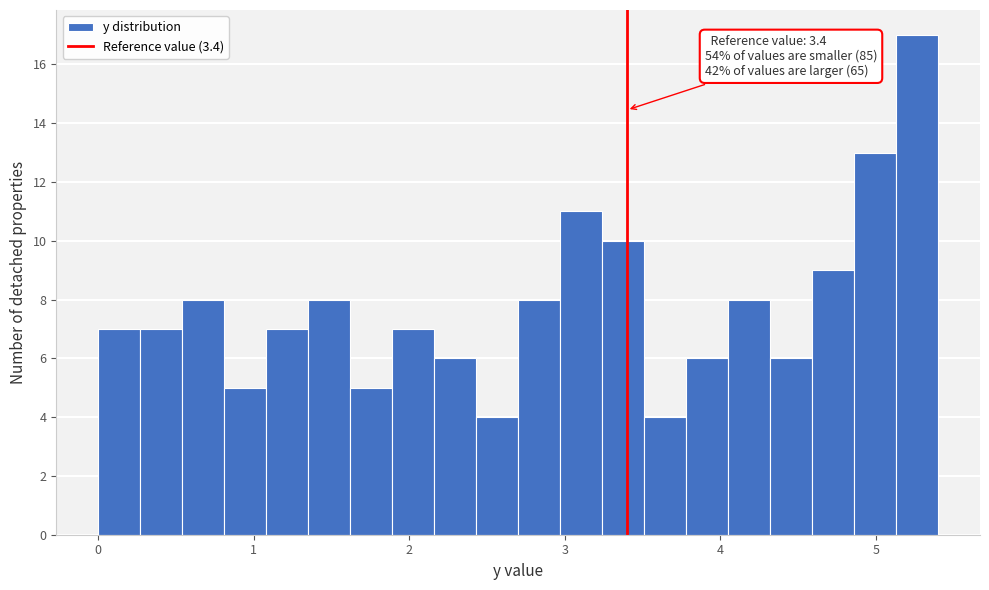

Read against the x-axis, roughly where is the centre of the tallest bar?

5.3